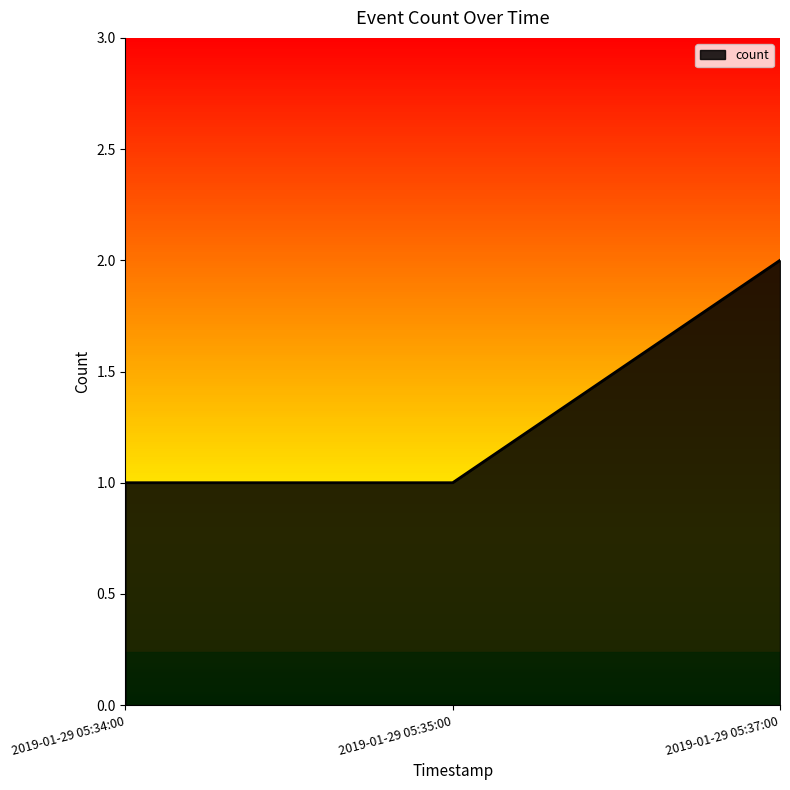

Approximately how many times larger is the value at 2019-01-29 05:37:00 compared to 2019-01-29 05:34:00?

2.0